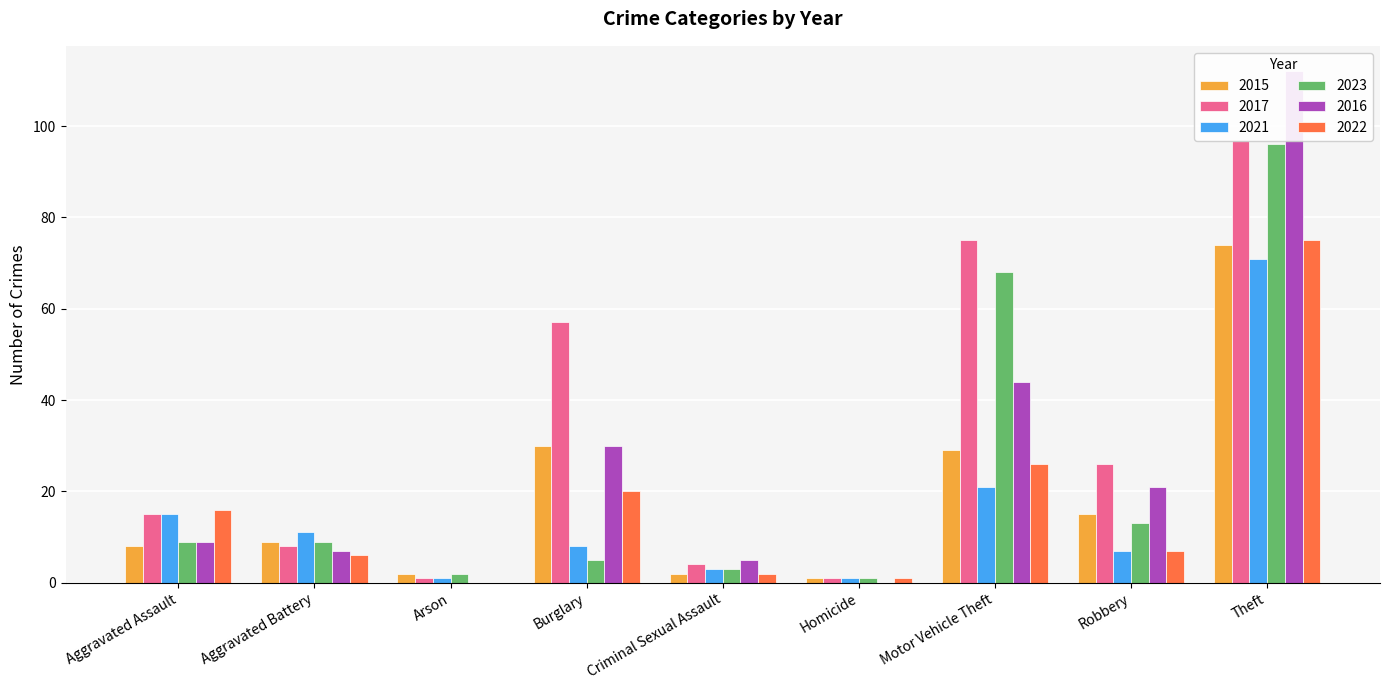

Is the value of 2022 at Homicide greater than the value of 2016 at Arson?

Yes